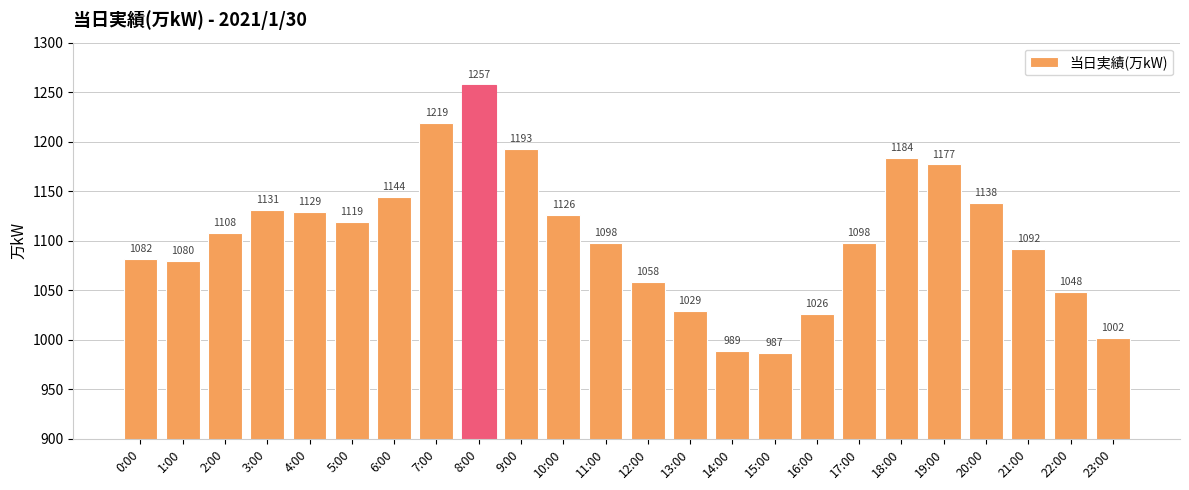

How many bars are there in total?

24